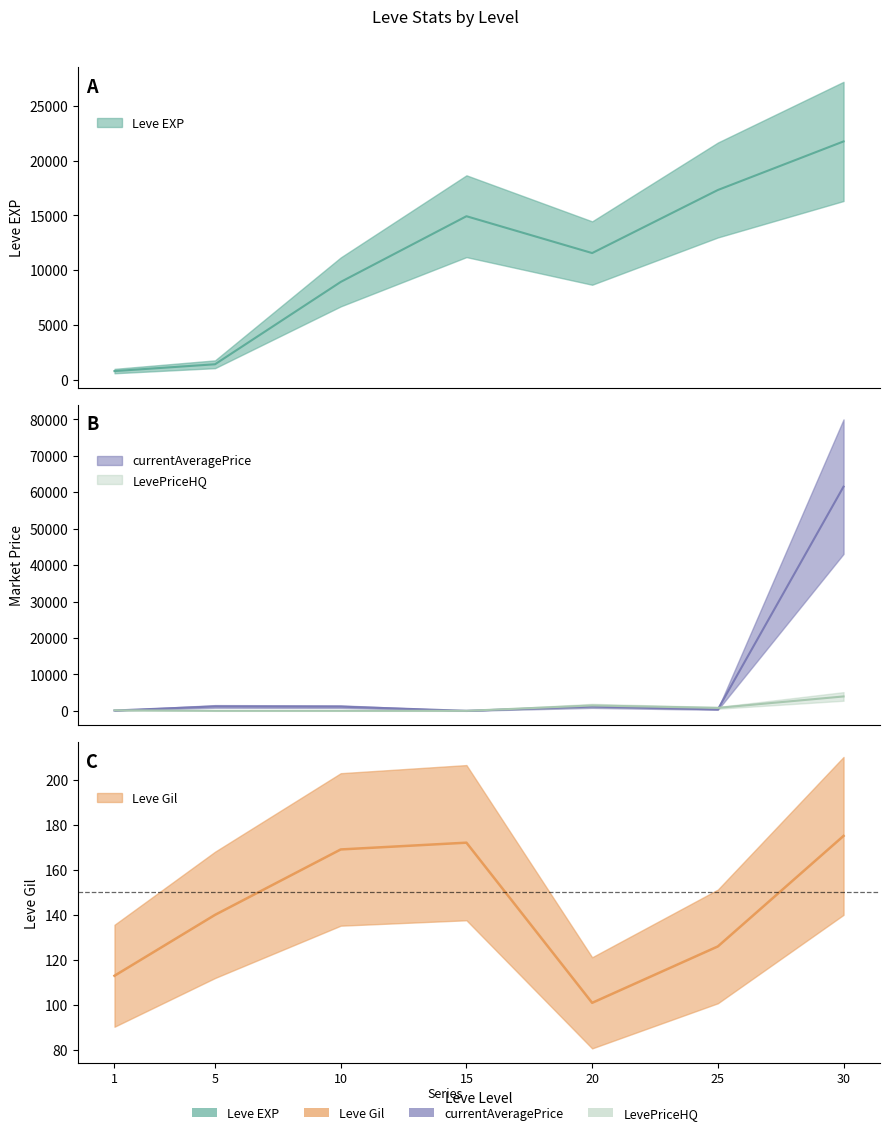

What are all the series names shown in the legend?

Leve EXP, Leve Gil, currentAveragePrice, LevePriceHQ